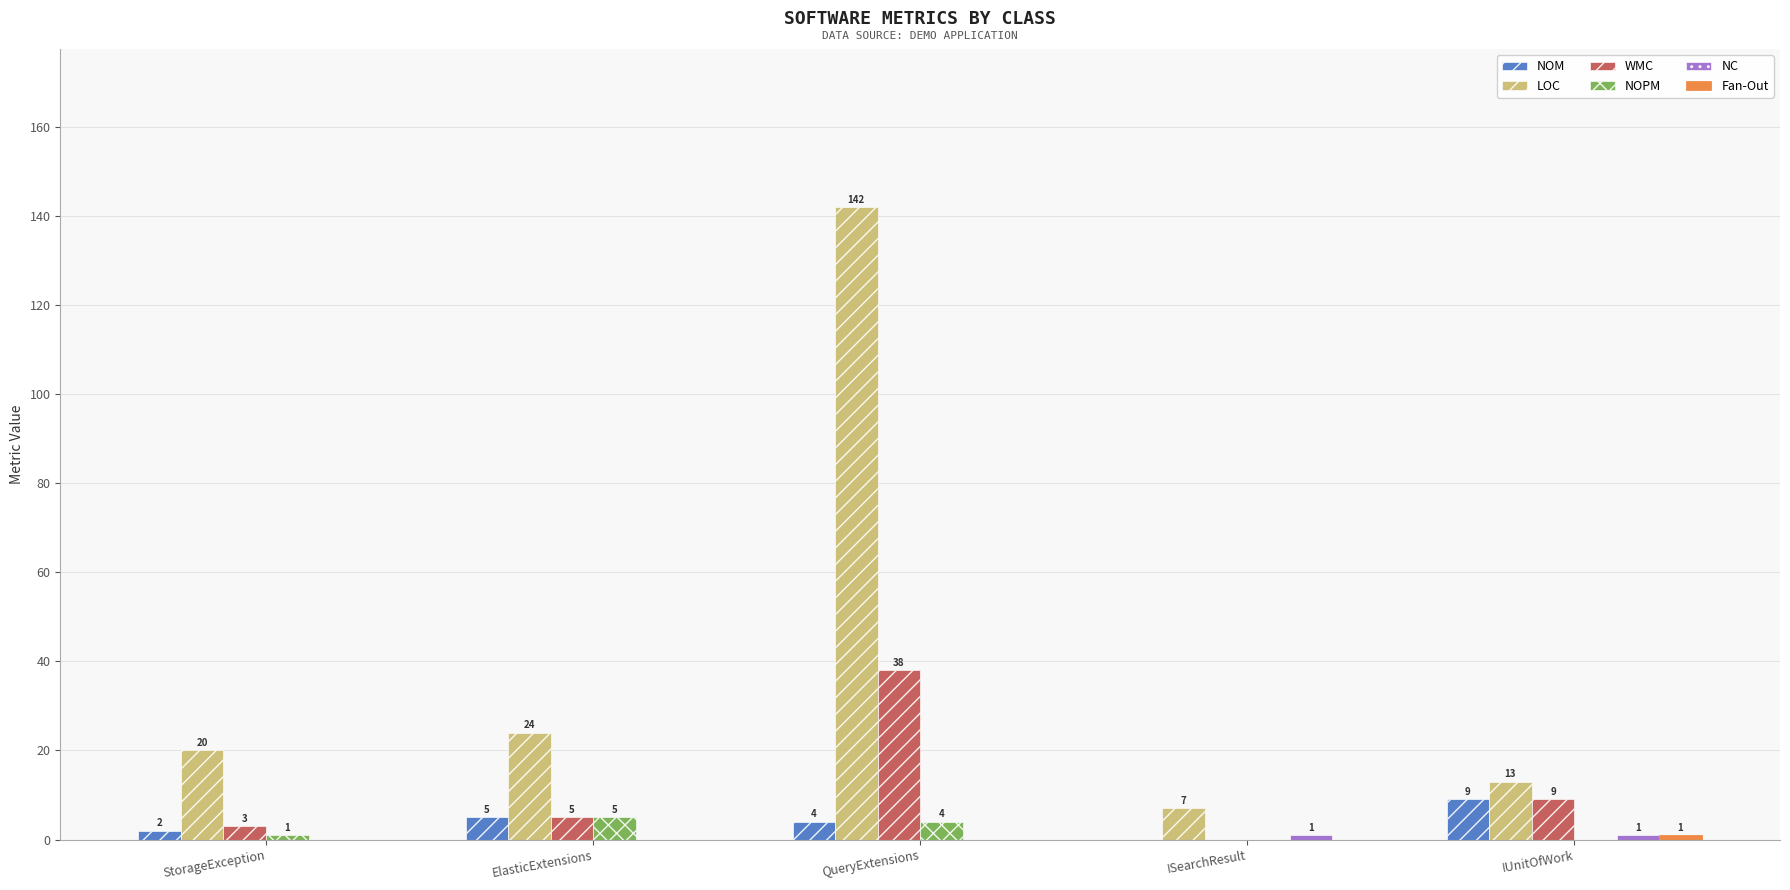

Where is WMC nearest to the value 19?

IUnitOfWork